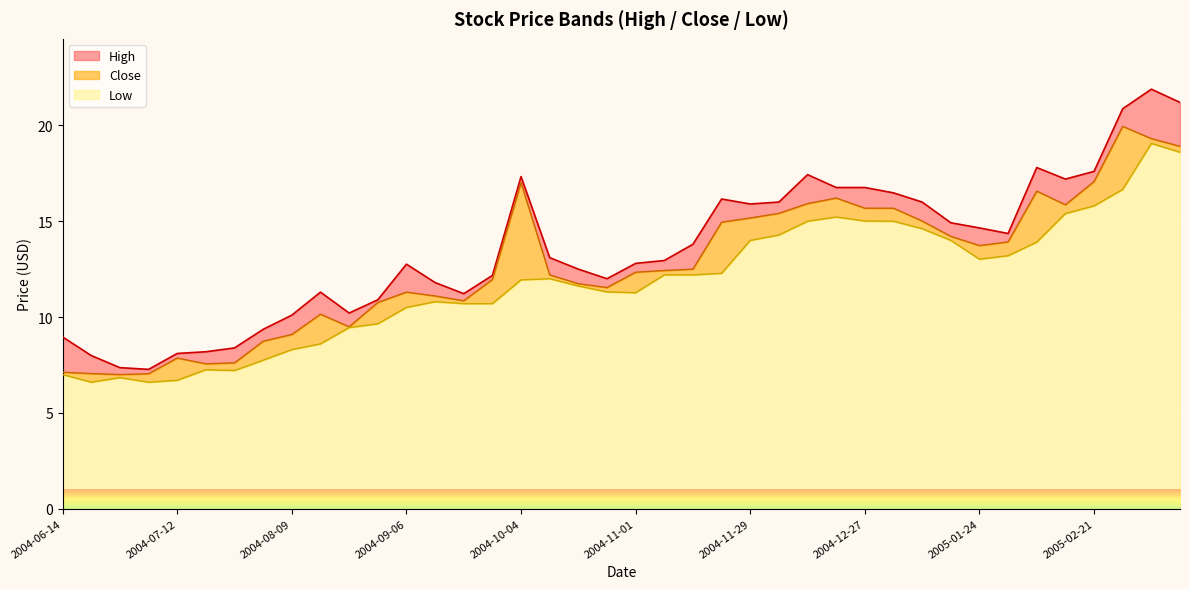

Which has a higher value, 2005-03-14 or 2005-03-07?

2005-03-07